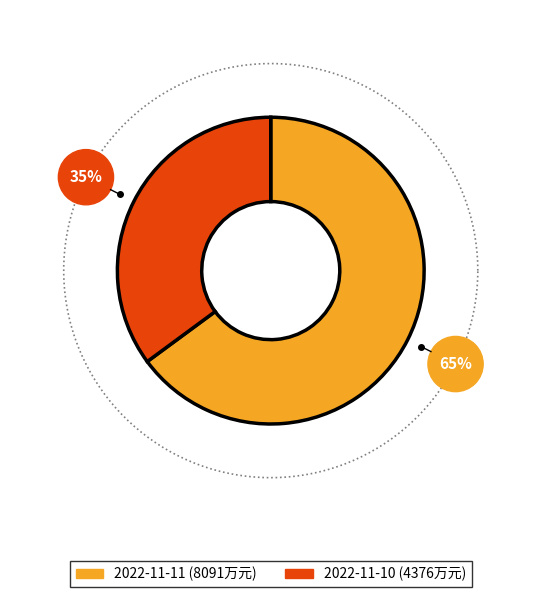

Between 2022-11-11 and 2022-11-10, which is larger?

2022-11-11